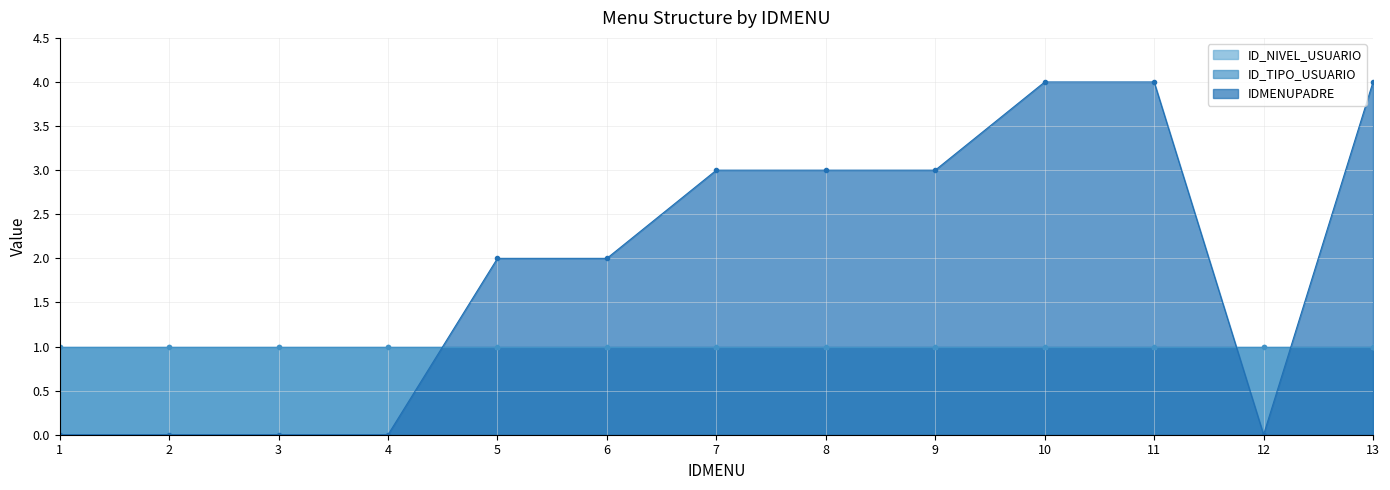

Which has a higher value, 12 or 10?

12